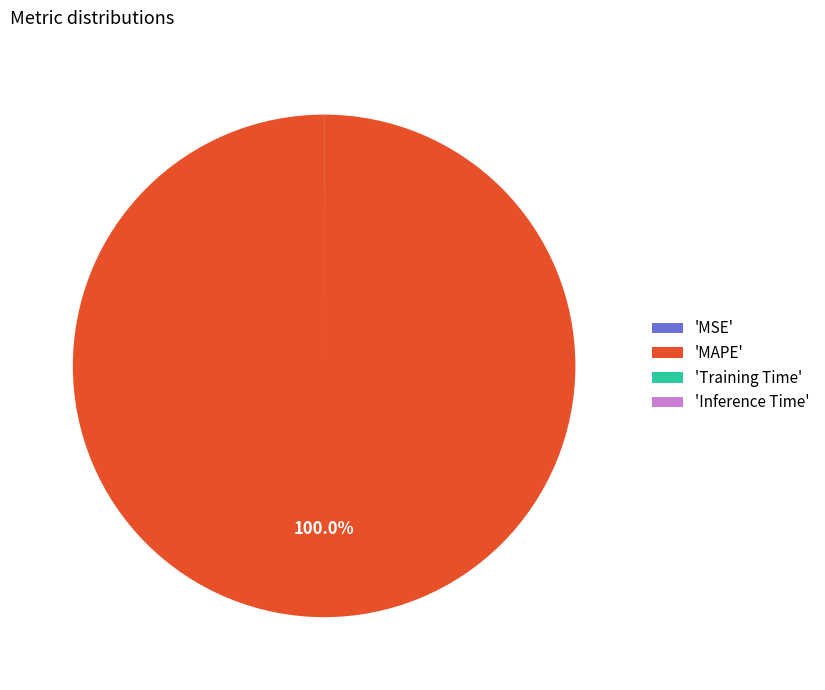

Which category accounts for the majority?

'MAPE'